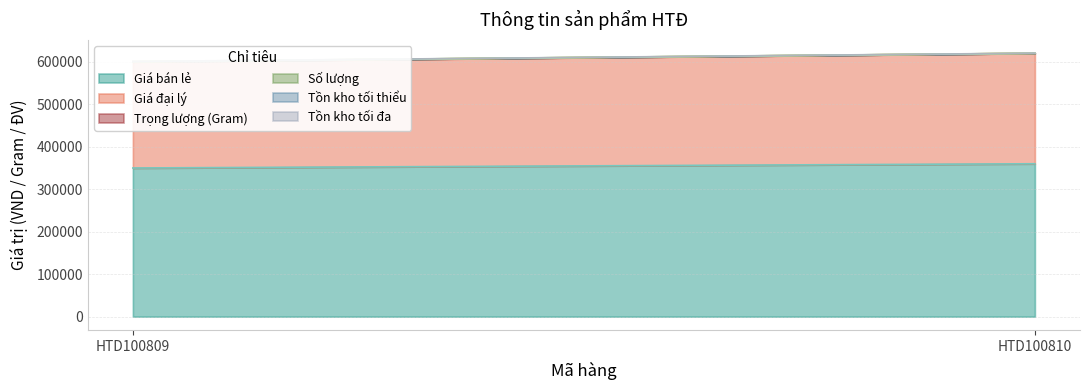

Does the chart display data point markers on the line(s)?

No